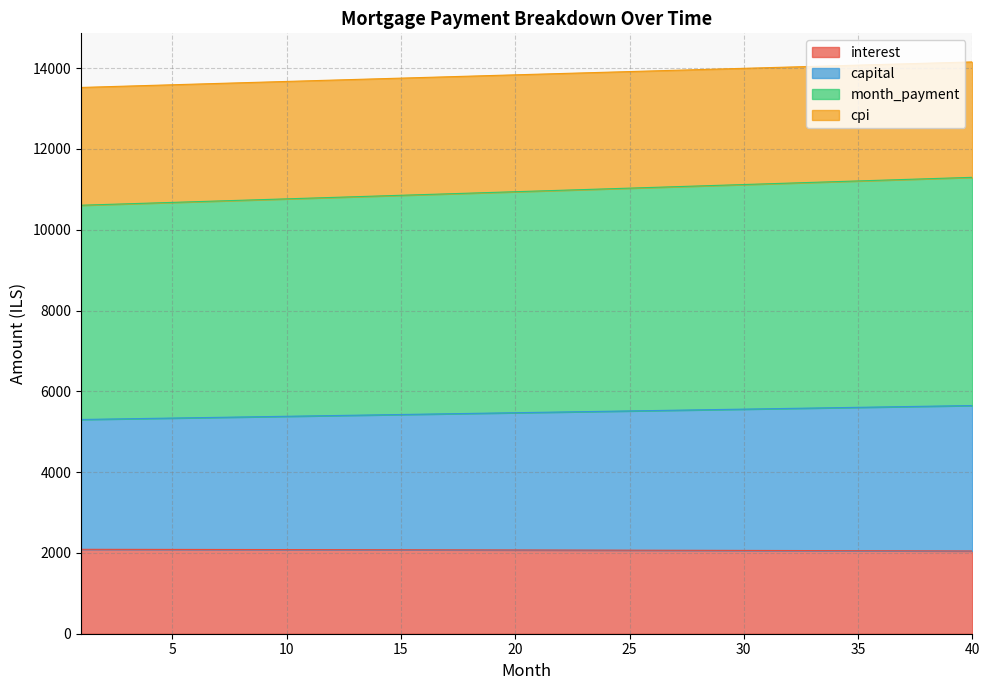

What is the approximate value of interest at 16?

2077.8